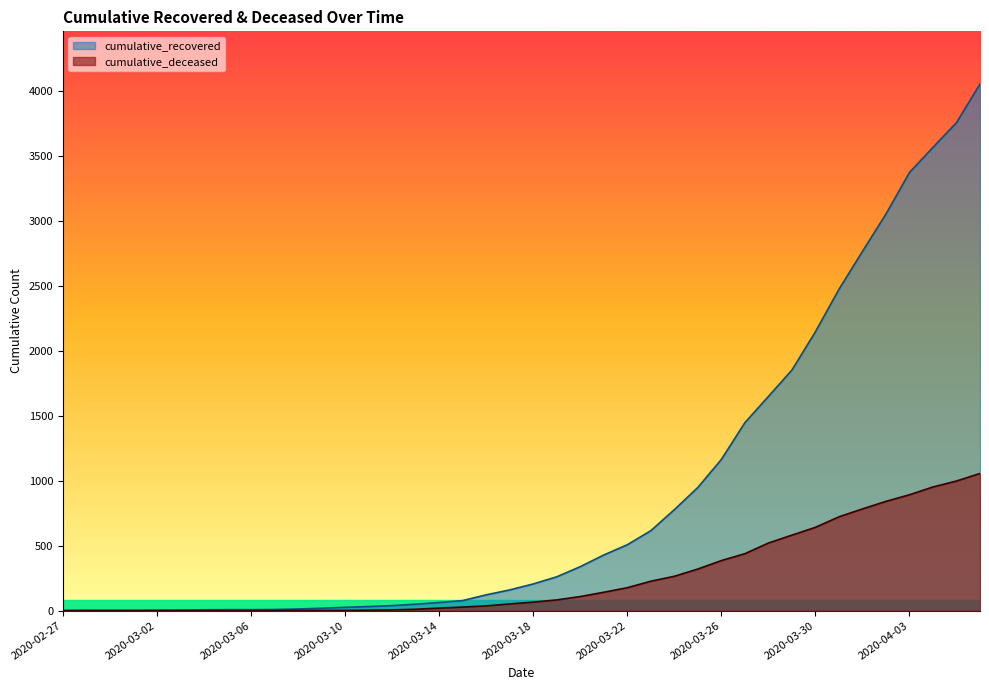

Reading left to right, what are all the values shown in this chart?

cumulative_recovered: 2020-02-27=2	2020-02-28=3	2020-02-29=3	2020-03-01=3	2020-03-02=4	2020-03-03=5	2020-03-04=7	2020-03-05=8	2020-03-06=8	2020-03-07=9	2020-03-08=13	2020-03-09=19	2020-03-10=26	2020-03-11=32	2020-03-12=39	2020-03-13=50	2020-03-14=63	2020-03-15=78	2020-03-16=122	2020-03-17=160	2020-03-18=206	2020-03-19=261	2020-03-20=339	2020-03-21=429	2020-03-22=508	2020-03-23=616	2020-03-24=778	2020-03-25=949	2020-03-26=1165	2020-03-27=1448	2020-03-28=1650	2020-03-29=1853	2020-03-30=2148	2020-03-31=2475	2020-04-01=2767	2020-04-02=3055	2020-04-03=3375	2020-04-04=3569	2020-04-05=3759	2020-04-06=4057
cumulative_deceased: 2020-02-27=0	2020-02-28=0	2020-02-29=0	2020-03-01=0	2020-03-02=0	2020-03-03=0	2020-03-04=0	2020-03-05=0	2020-03-06=0	2020-03-07=1	2020-03-08=2	2020-03-09=2	2020-03-10=2	2020-03-11=4	2020-03-12=6	2020-03-13=11	2020-03-14=20	2020-03-15=28	2020-03-16=37	2020-03-17=52	2020-03-18=66	2020-03-19=83	2020-03-20=109	2020-03-21=142	2020-03-22=177	2020-03-23=227	2020-03-24=265	2020-03-25=321	2020-03-26=386	2020-03-27=439	2020-03-28=521	2020-03-29=582	2020-03-30=642	2020-03-31=723	2020-04-01=784	2020-04-02=842	2020-04-03=893	2020-04-04=953	2020-04-05=999	2020-04-06=1057